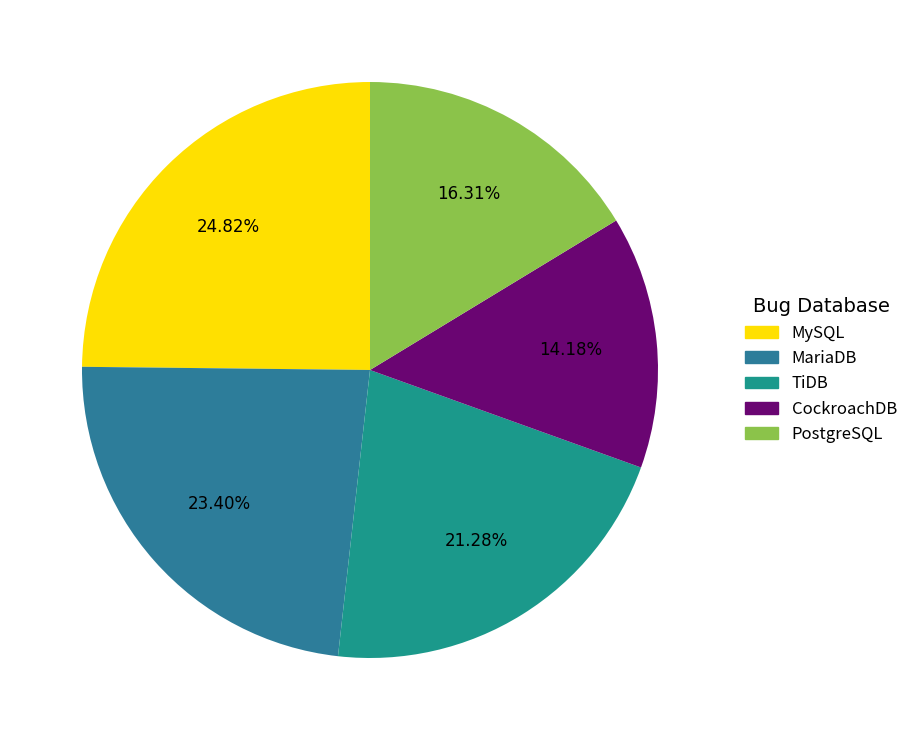

Is it true that MariaDB is 23% of the pie?

True